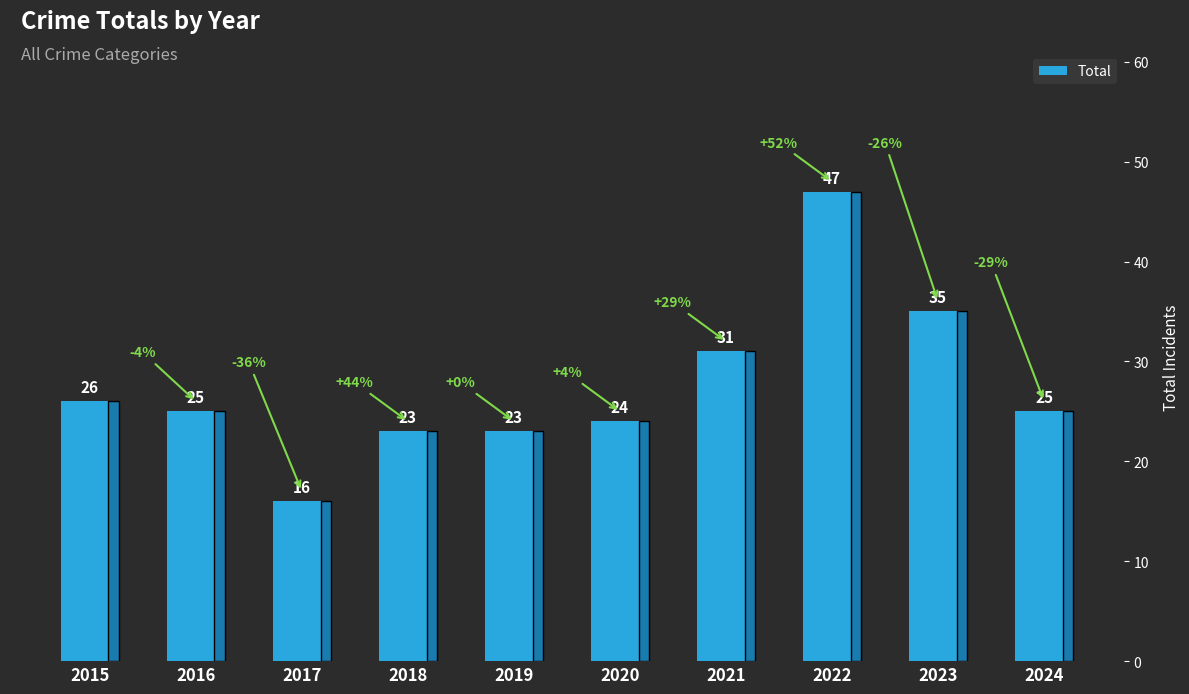

Are the bars horizontal?

No